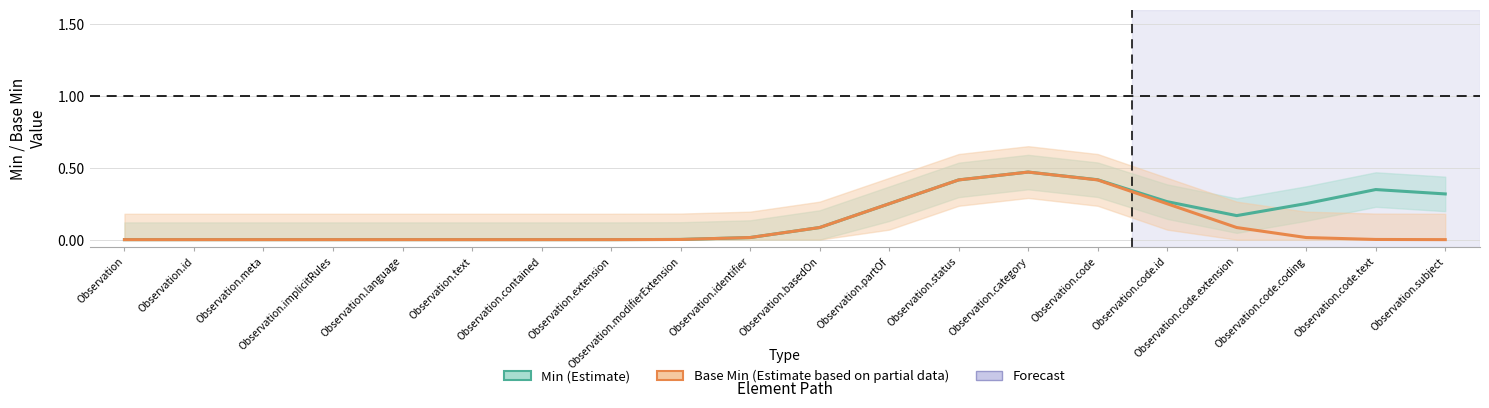

Reading left to right, transcribe all the data shown in this chart.

Min (Estimate): Observation=0.0	Observation.id=0.0	Observation.meta=0.0	Observation.implicitRules=0.0	Observation.language=0.0	Observation.text=0.0	Observation.contained=0.0	Observation.extension=0.0	Observation.modifierExtension=0.0	Observation.identifier=0.0	Observation.basedOn=0.1	Observation.partOf=0.2	Observation.status=0.4	Observation.category=0.5	Observation.code=0.4	Observation.code.id=0.3	Observation.code.extension=0.2	Observation.code.coding=0.3	Observation.code.text=0.3	Observation.subject=0.3
Base Min (Estimate based on partial data): Observation=0.0	Observation.id=0.0	Observation.meta=0.0	Observation.implicitRules=0.0	Observation.language=0.0	Observation.text=0.0	Observation.contained=0.0	Observation.extension=0.0	Observation.modifierExtension=0.0	Observation.identifier=0.0	Observation.basedOn=0.1	Observation.partOf=0.2	Observation.status=0.4	Observation.category=0.5	Observation.code=0.4	Observation.code.id=0.2	Observation.code.extension=0.1	Observation.code.coding=0.0	Observation.code.text=0.0	Observation.subject=0.0